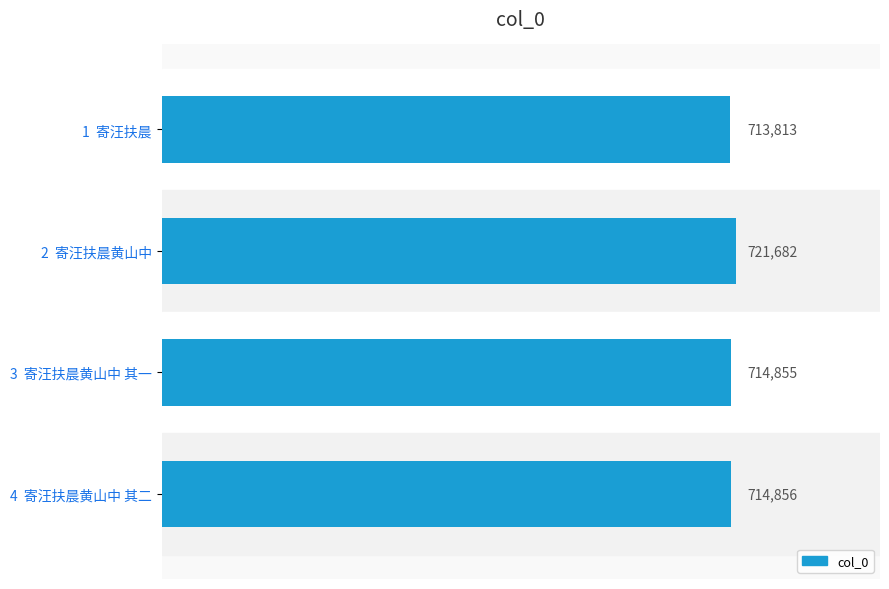

Reading top to bottom, extract all data points from this chart.

1  寄汪扶晨=713813	2  寄汪扶晨黄山中=721682	3  寄汪扶晨黄山中 其一=714855	4  寄汪扶晨黄山中 其二=714856